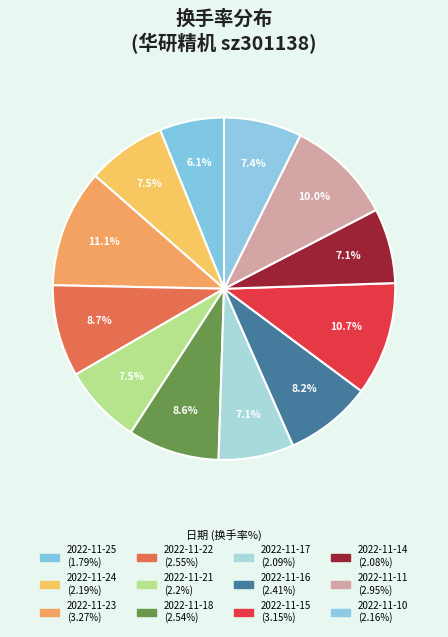

Combined, do 2022-11-22 and 2022-11-24 account for over 50%?

No